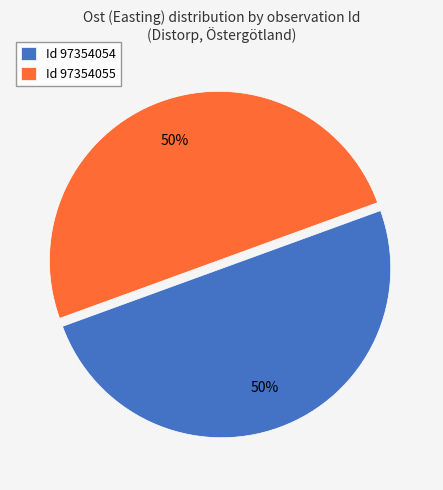

The Id 97354055 slice represents 59% of the pie. True or false?

False